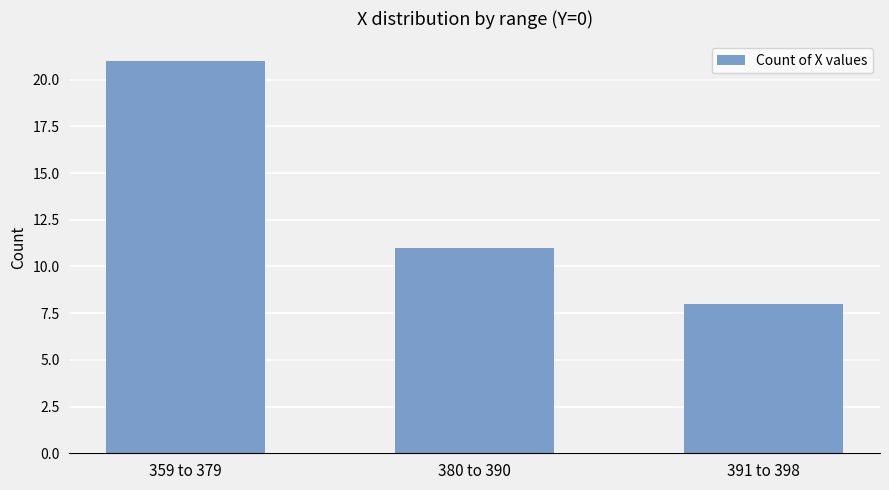

Rank the categories by value from lowest to highest.

391 to 398, 380 to 390, 359 to 379